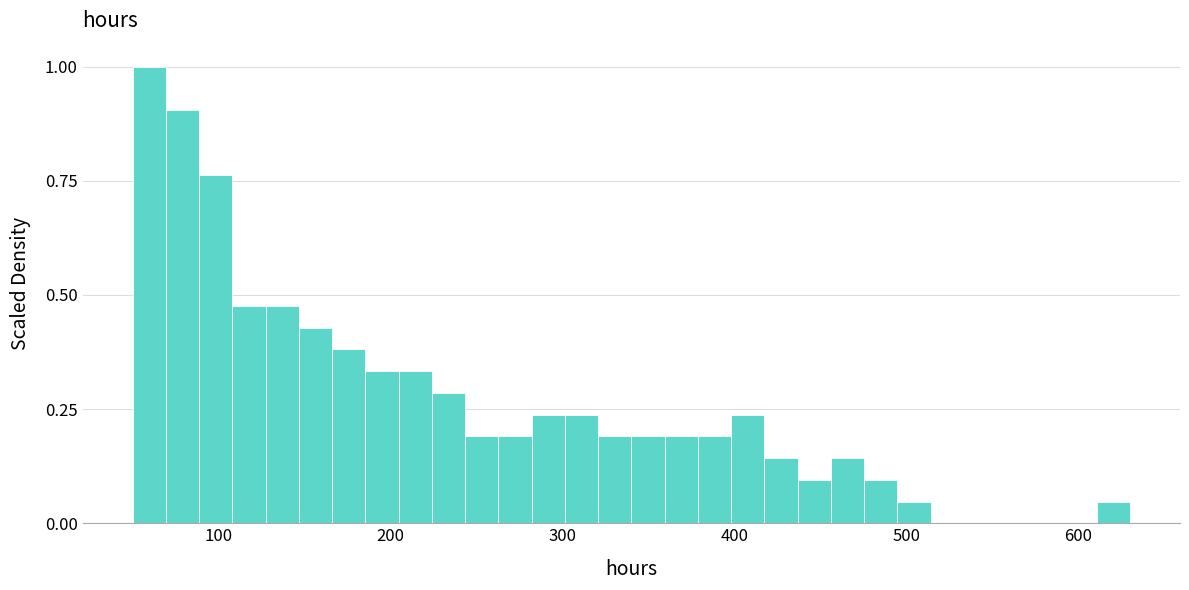

Read against the x-axis, roughly where is the centre of the tallest bar?

60